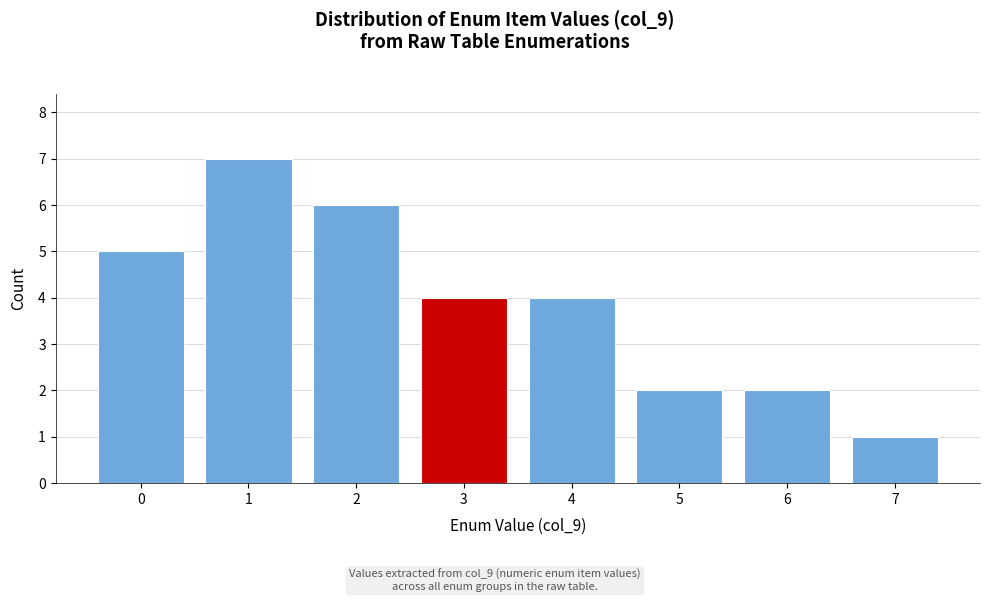

Reading left to right, what are all the values shown in this chart?

0=5	1=7	2=6	3=4	4=4	5=2	6=2	7=1